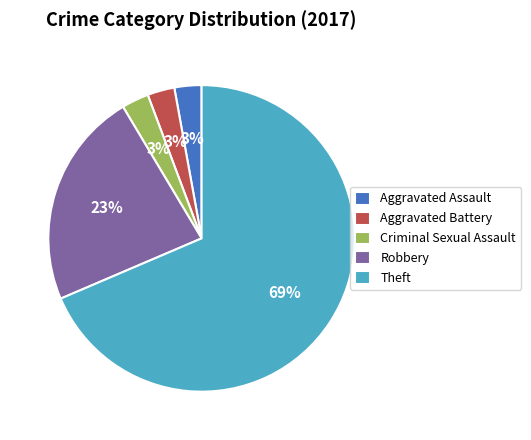

To the nearest percent, what is the combined percentage of Criminal Sexual Assault and Aggravated Assault?

6%